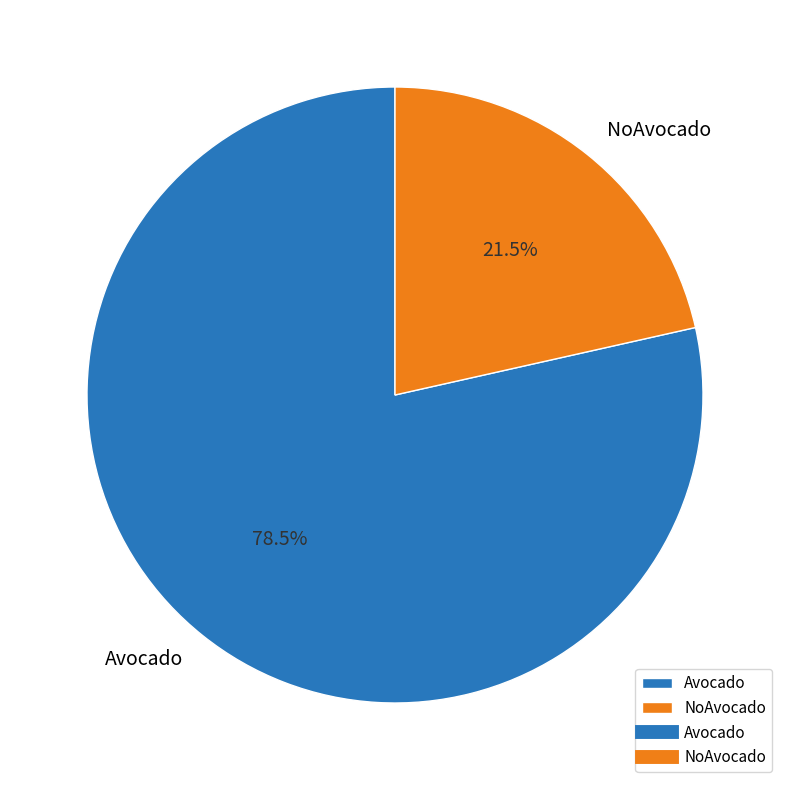

How many segments does this pie chart have?

2